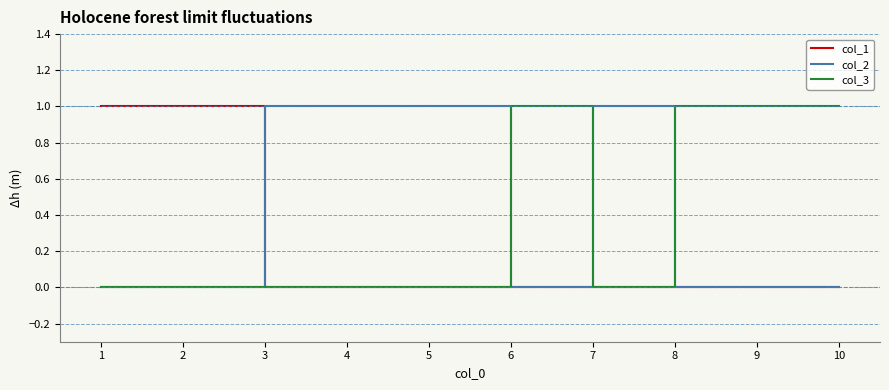

The col_2 series shows 2 at 4. True or false?

False